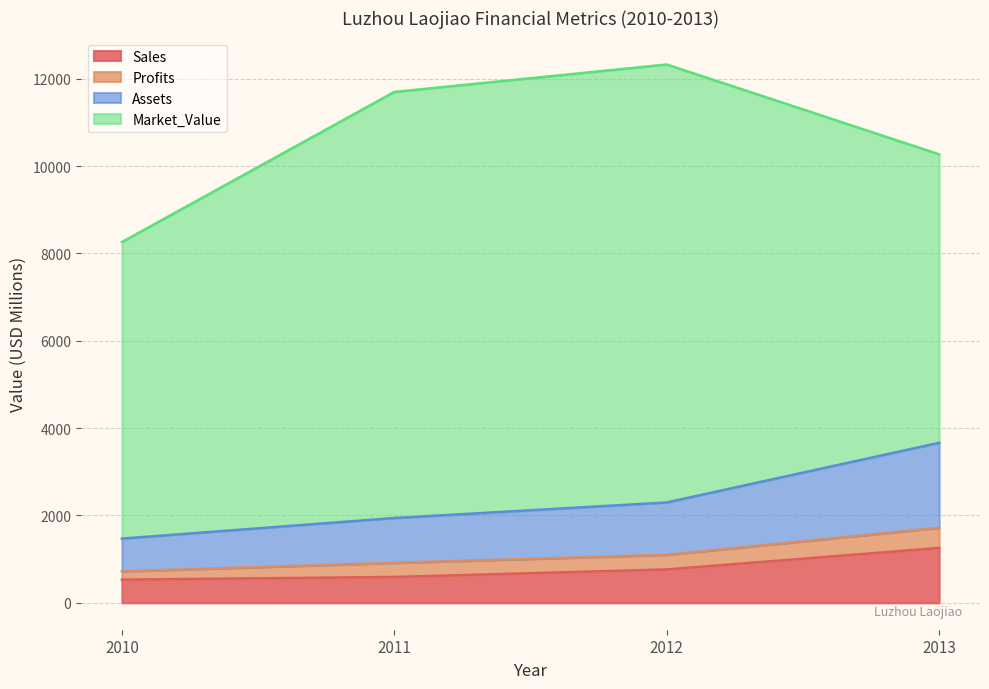

What are all the series names shown in the legend?

Sales, Profits, Assets, Market_Value